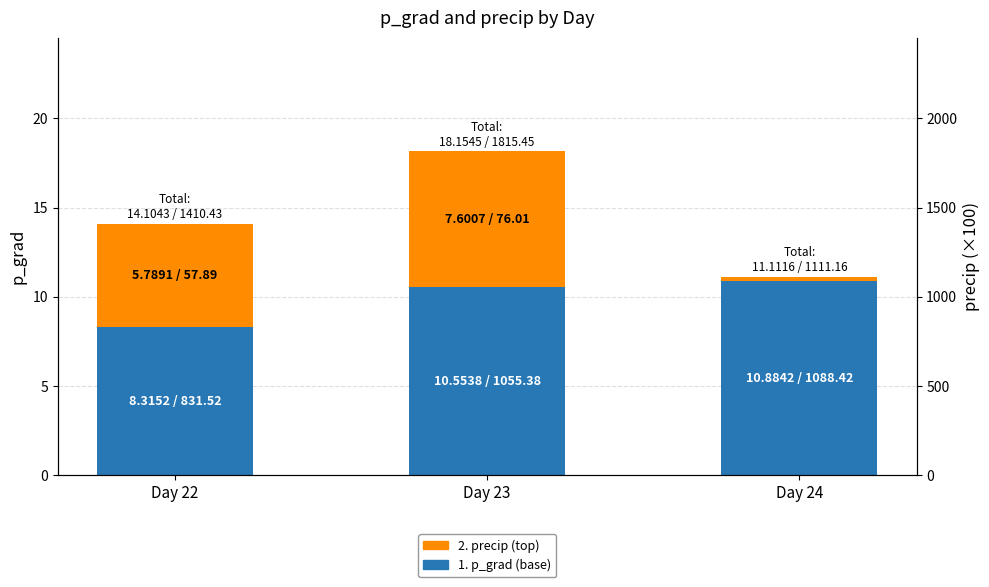

Reading left to right, what are all the values shown in this chart?

1. p_grad (base): 8.3	10.6	10.9
2. precip (top): 5.8	7.6	0.2